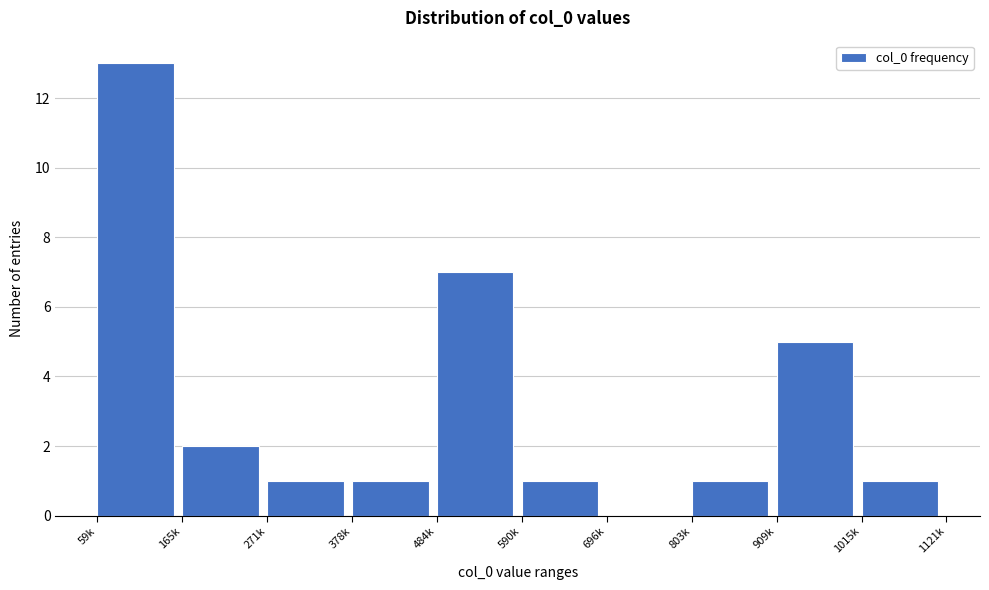

Reading left to right, extract all data points from this chart.

59k=13	165k=2	271k=1	378k=1	484k=7	590k=1	696k=0	803k=1	909k=5	1015k=1